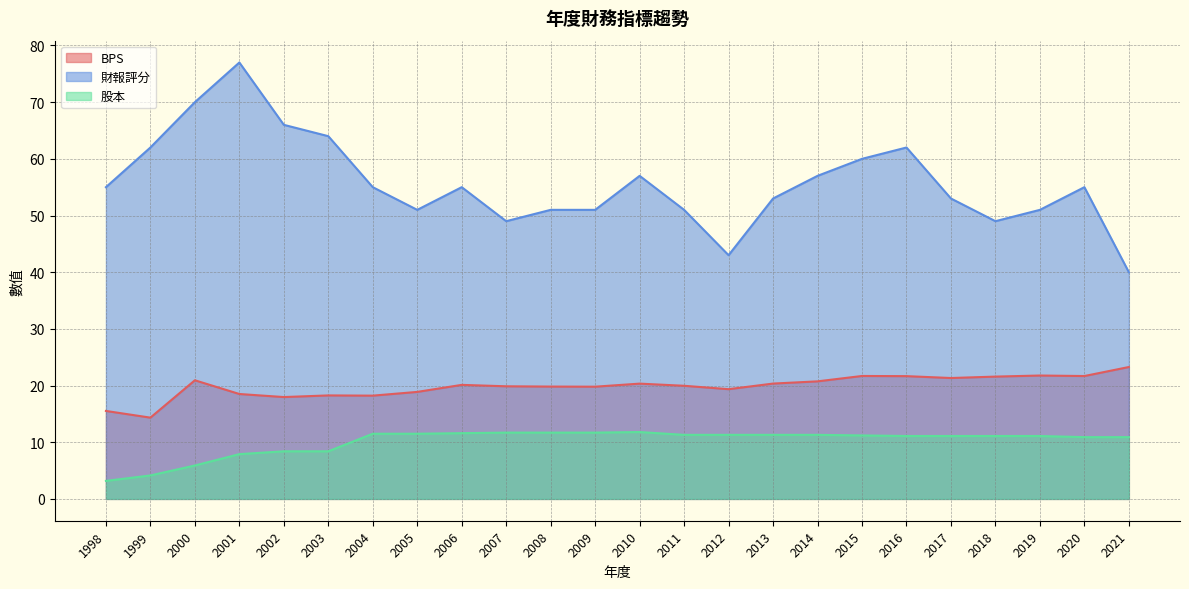

How many lines are shown in the chart?

3